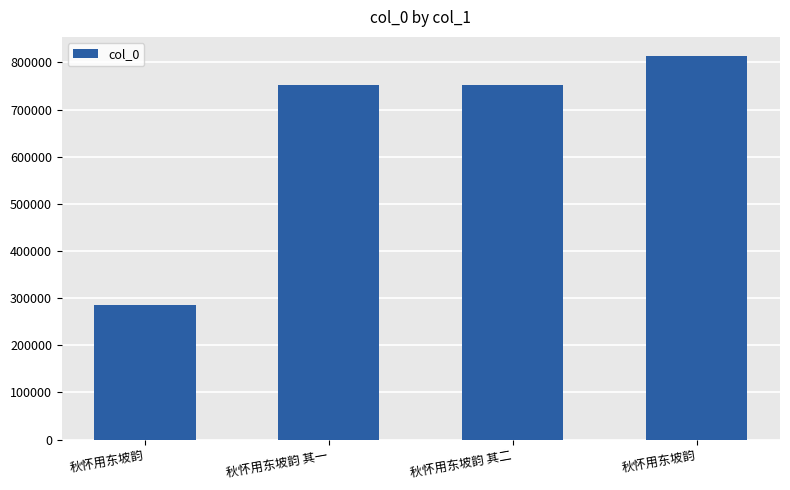

Count the number of categories in the chart.

4